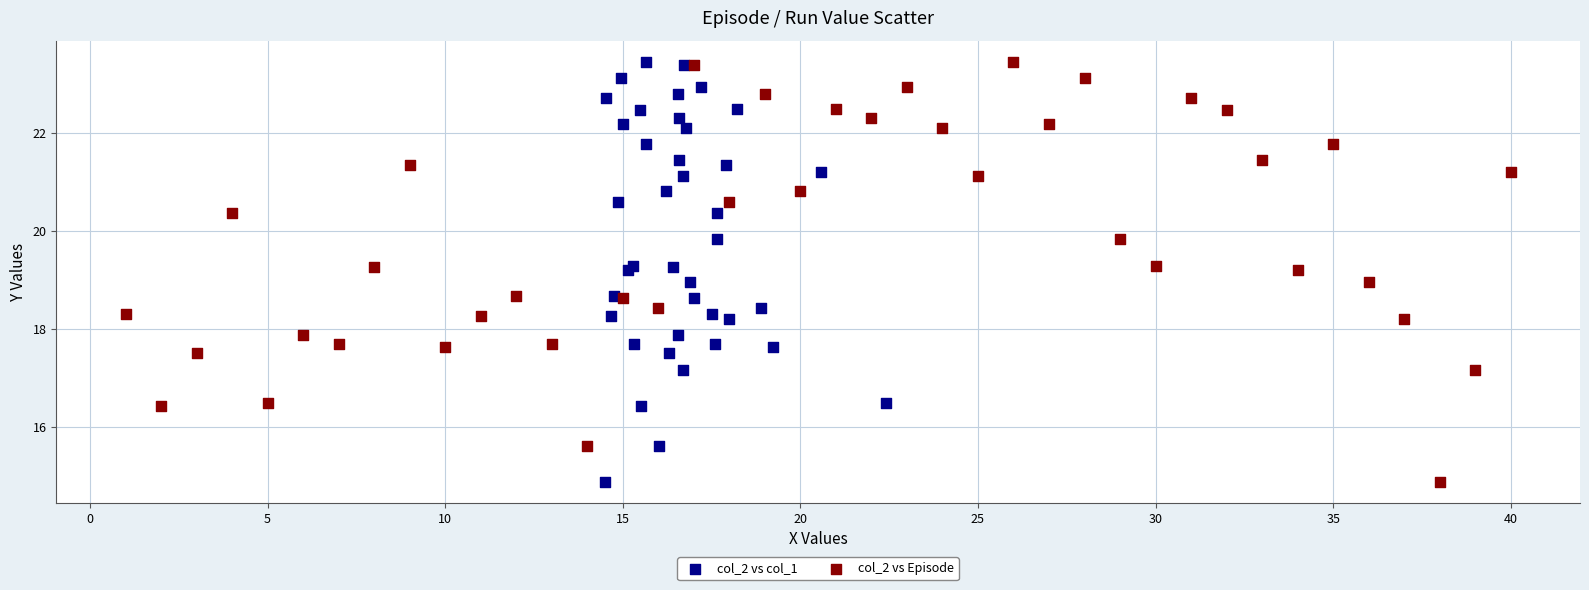

What are all the series names shown in the legend?

col_2 vs col_1, col_2 vs Episode